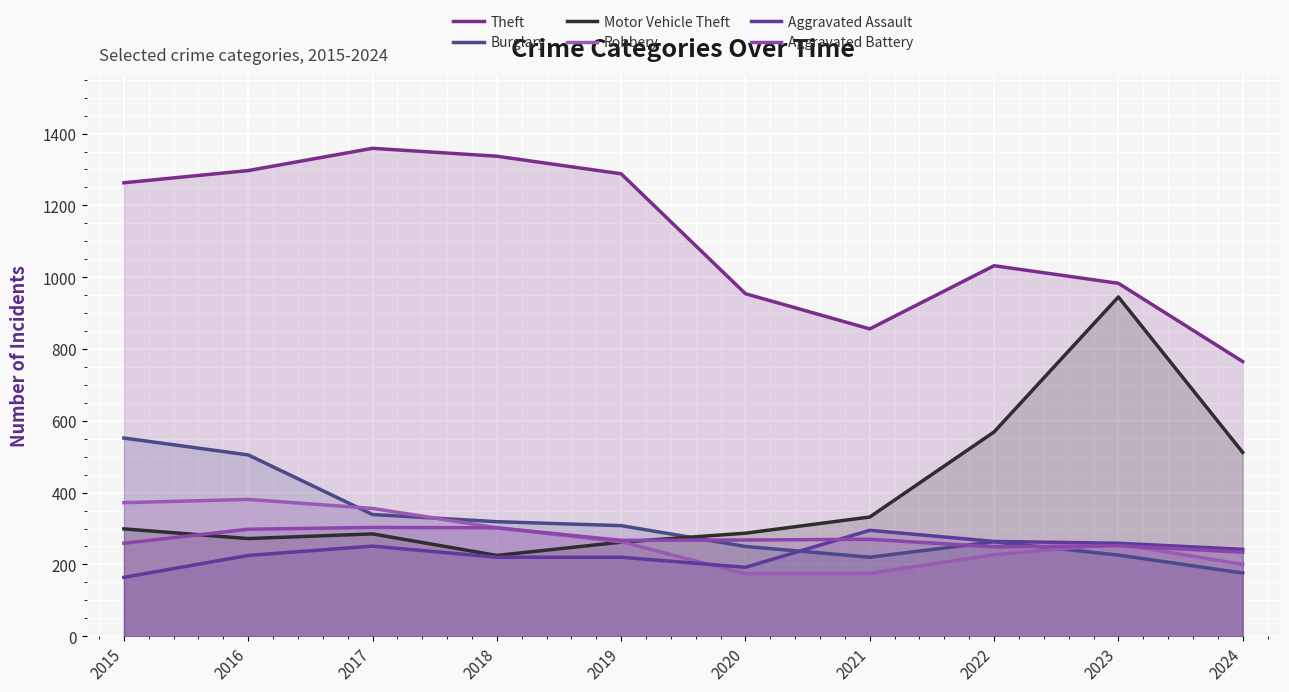

Which has a higher value, 2024 or 2016?

2016